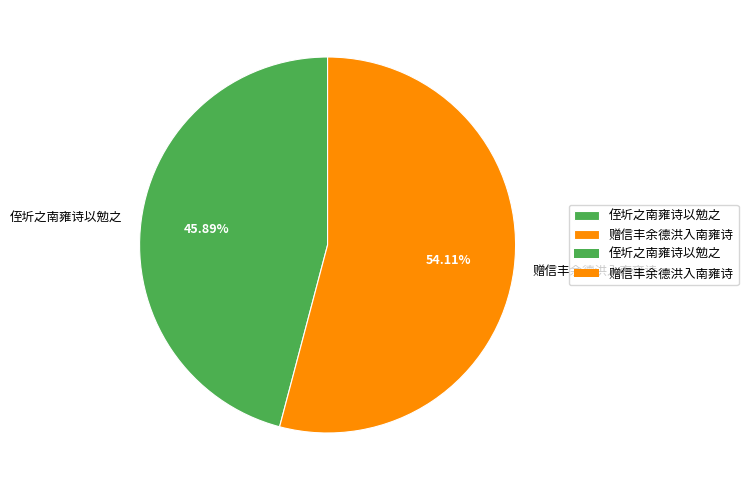

Which category has the biggest portion of the pie?

赠信丰余德洪入南雍诗